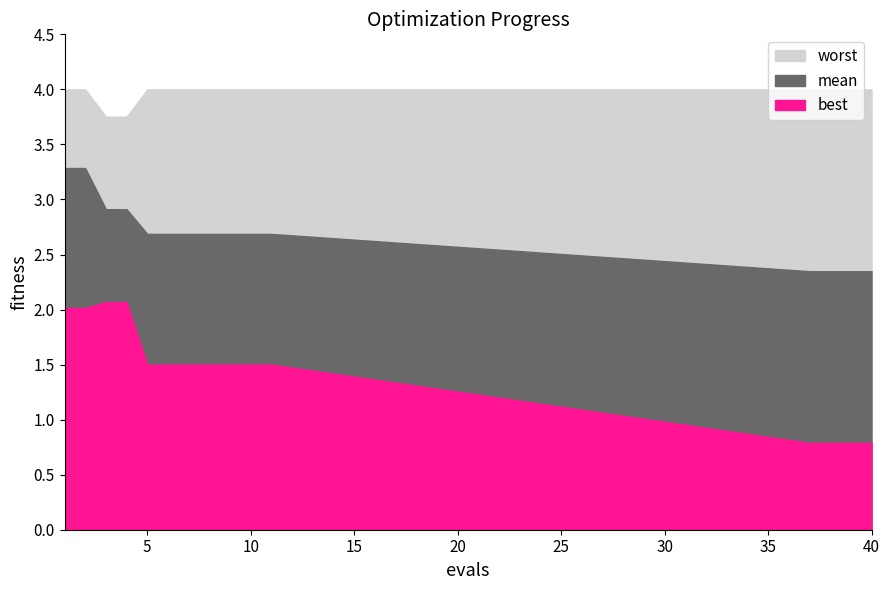

What is the average value of the mean series?

2.7